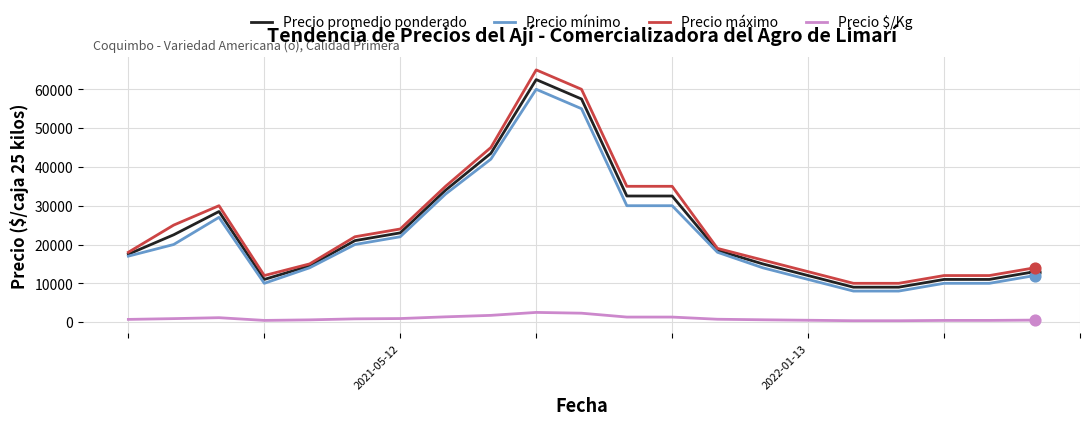

Which series has the largest range (max minus min)?

Precio máximo